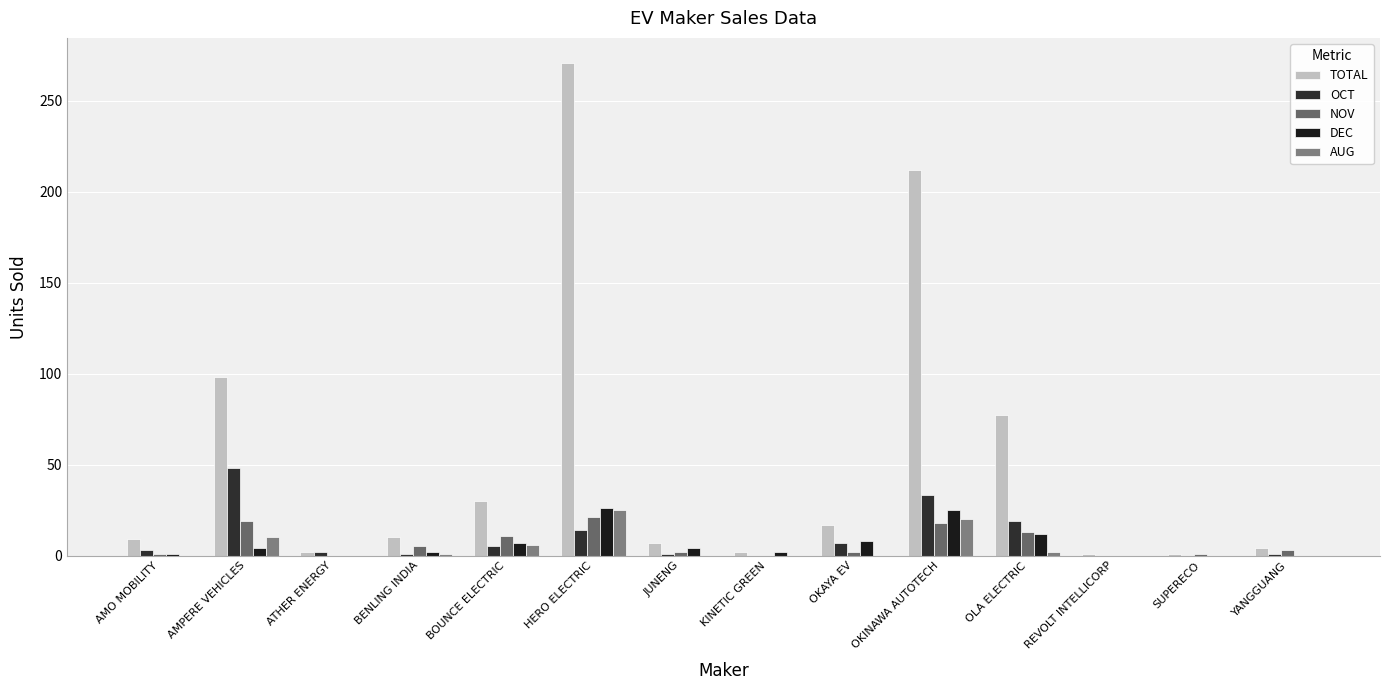

What is the highest value of the DEC series?

26